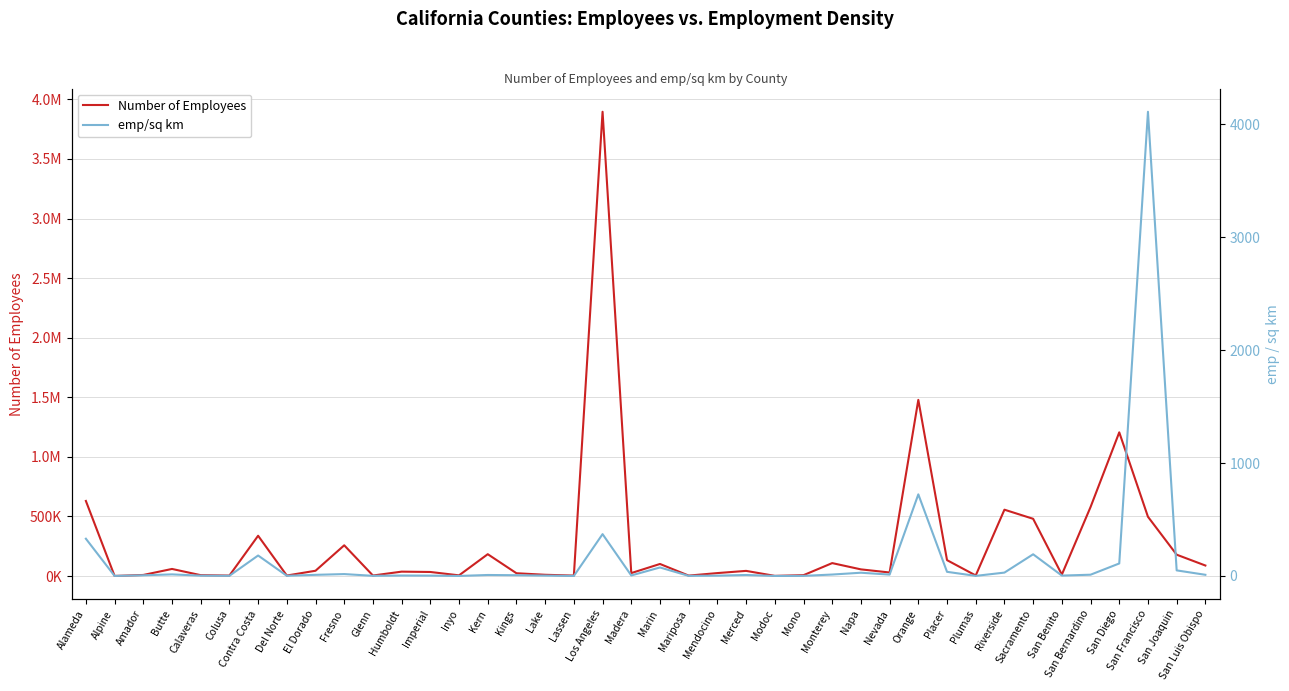

True or false: Number of Employees and emp/sq km cross at least once.

False